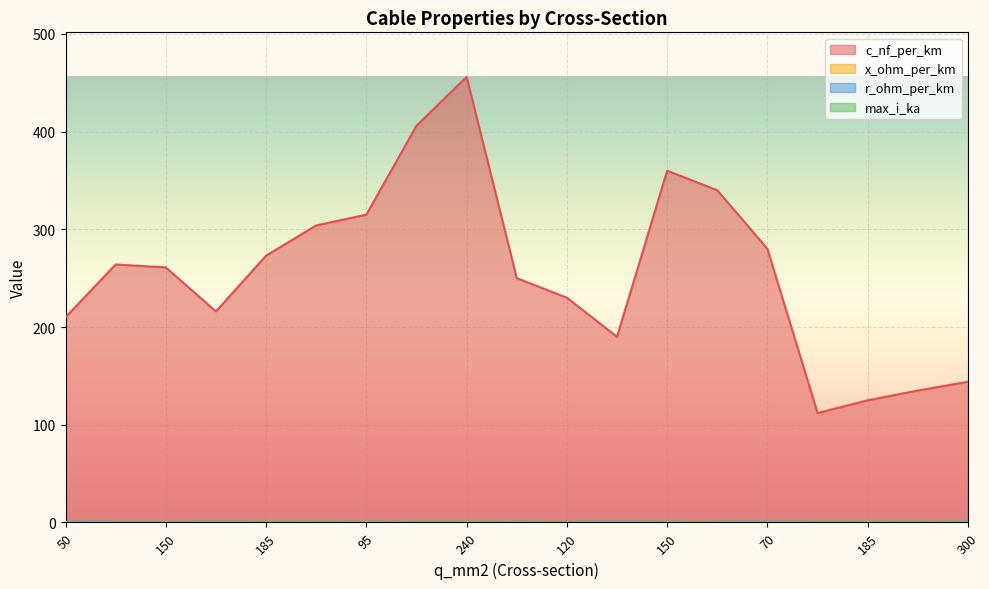

What is the difference between the maximum and second lowest values in the c_nf_per_km series?

331.0